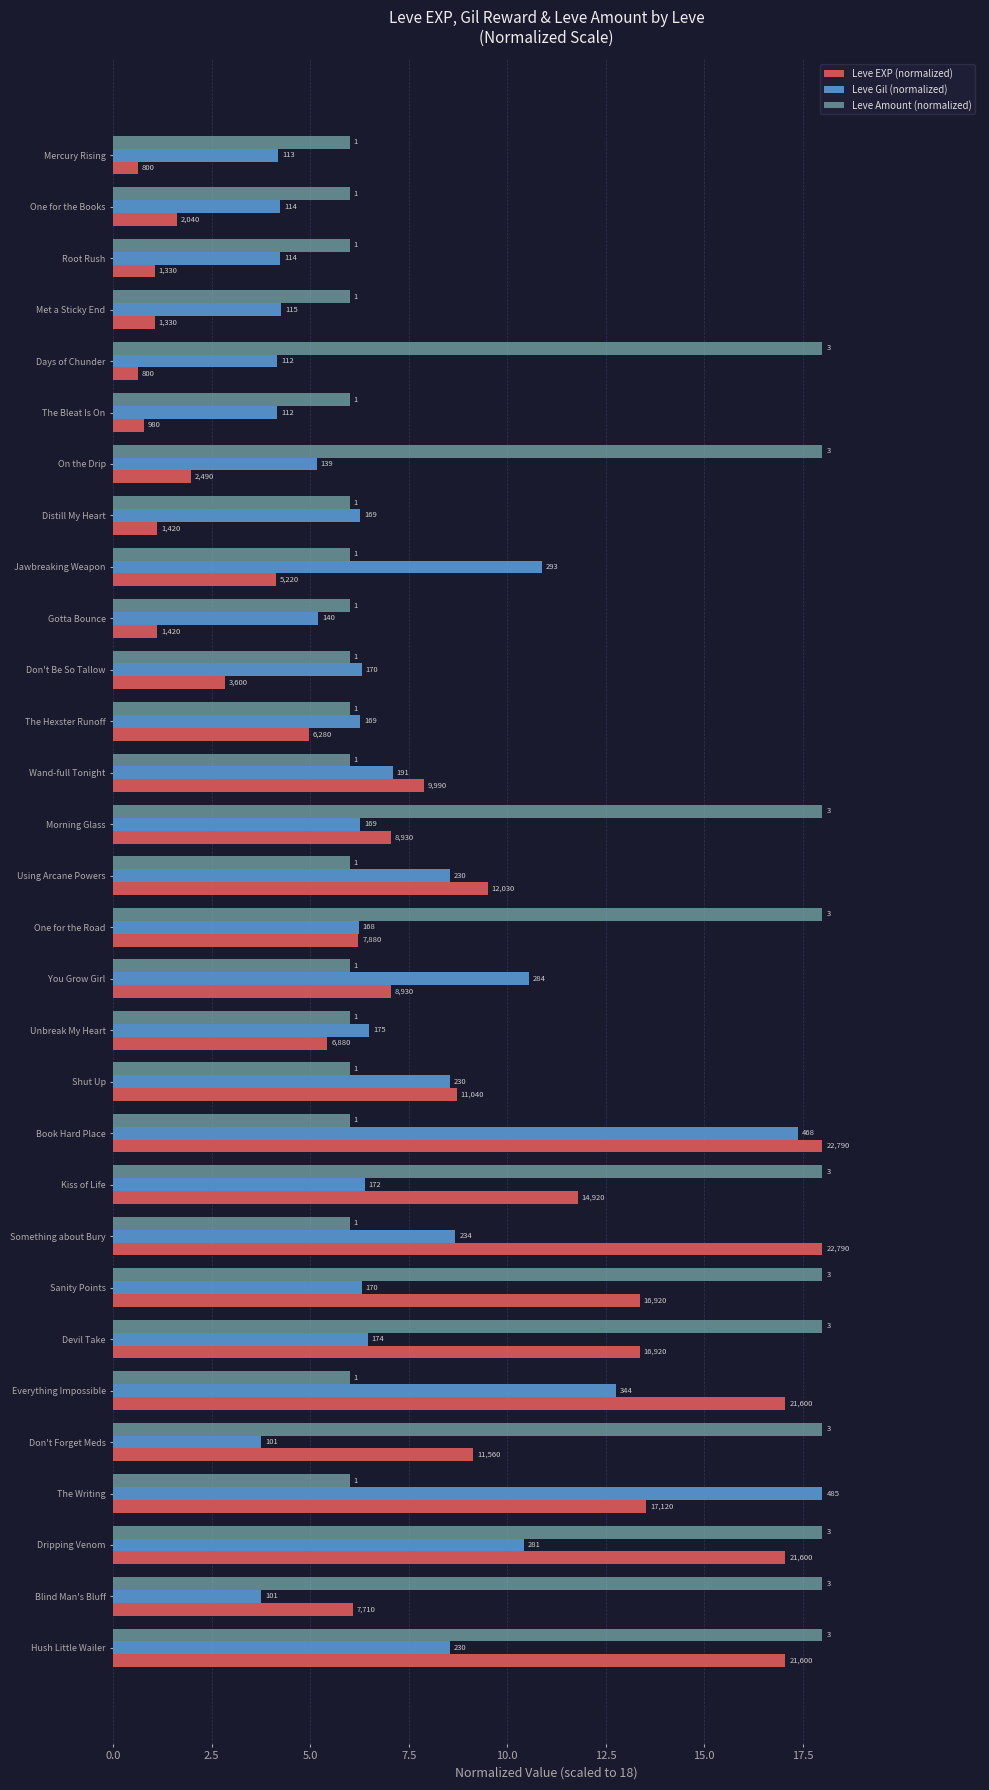

Which series has the largest range (max minus min)?

Leve EXP (normalized)